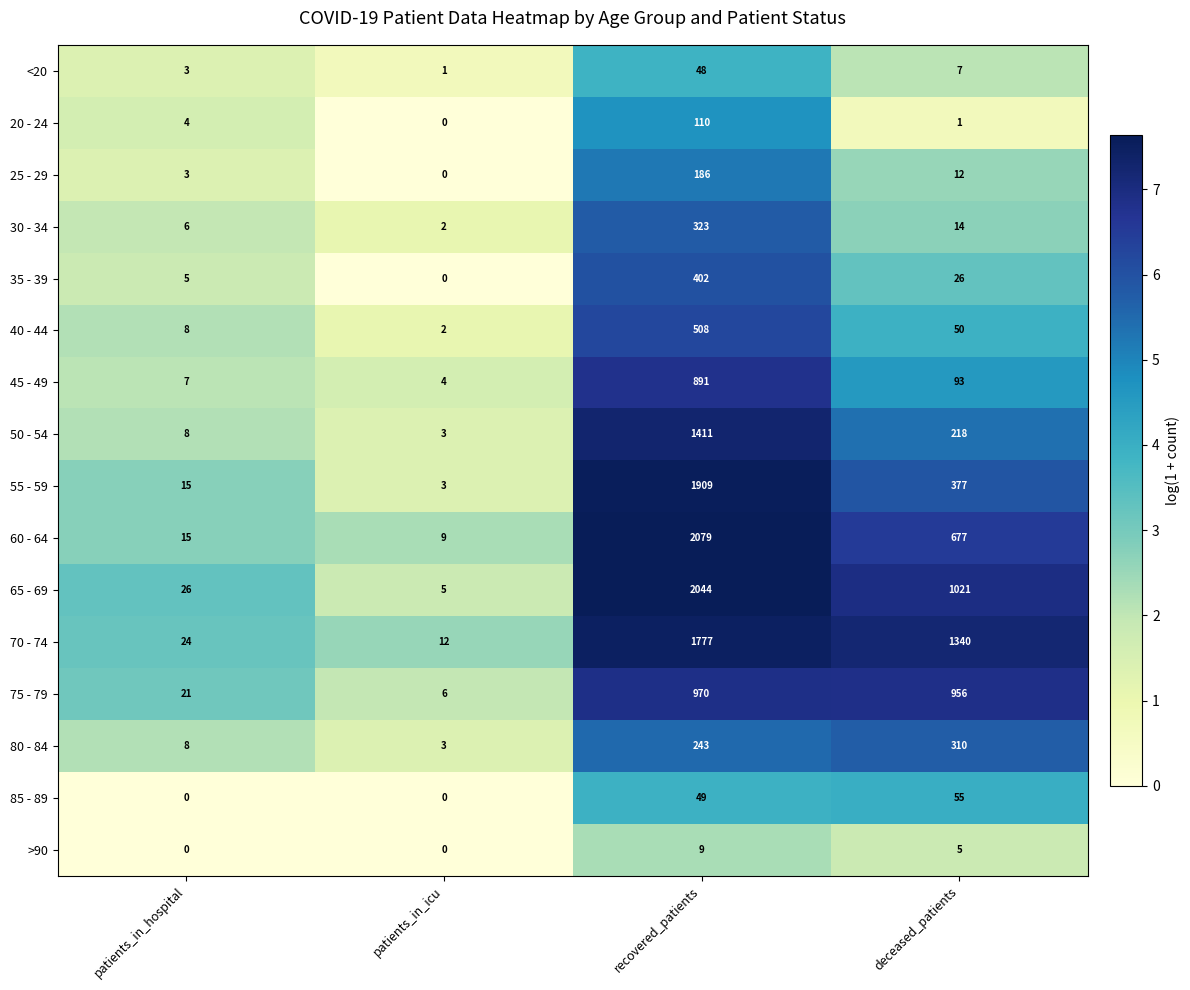

List the labels in order of 70 - 74 value, smallest first.

patients_in_icu, patients_in_hospital, deceased_patients, recovered_patients